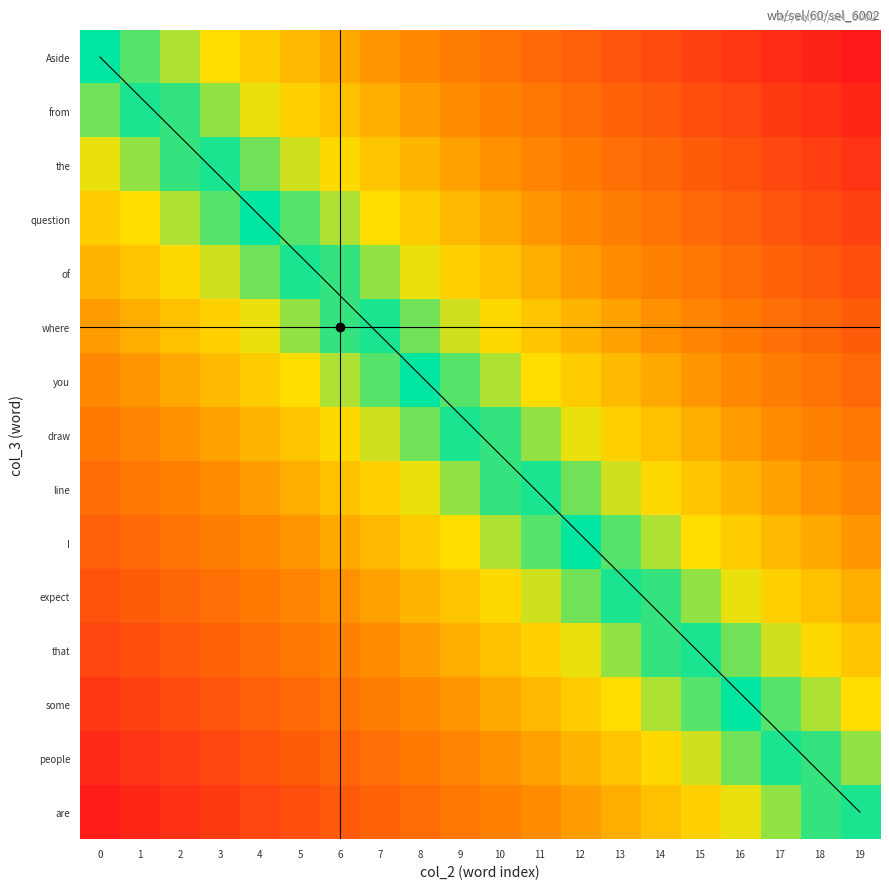

What is the difference between the you values at 2 and 11?

9